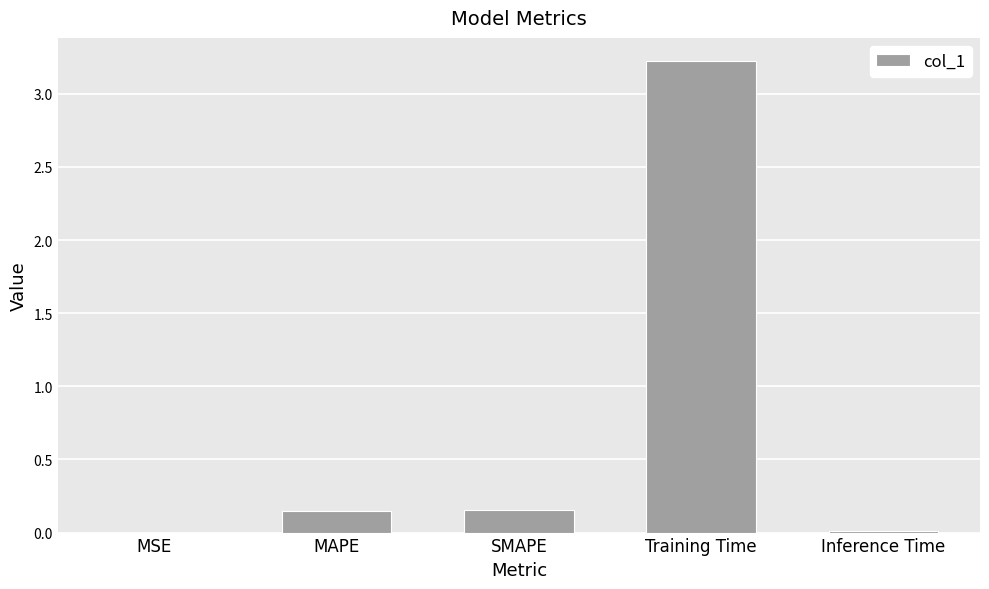

What is the sum of the values at MAPE and Training Time?

3.4